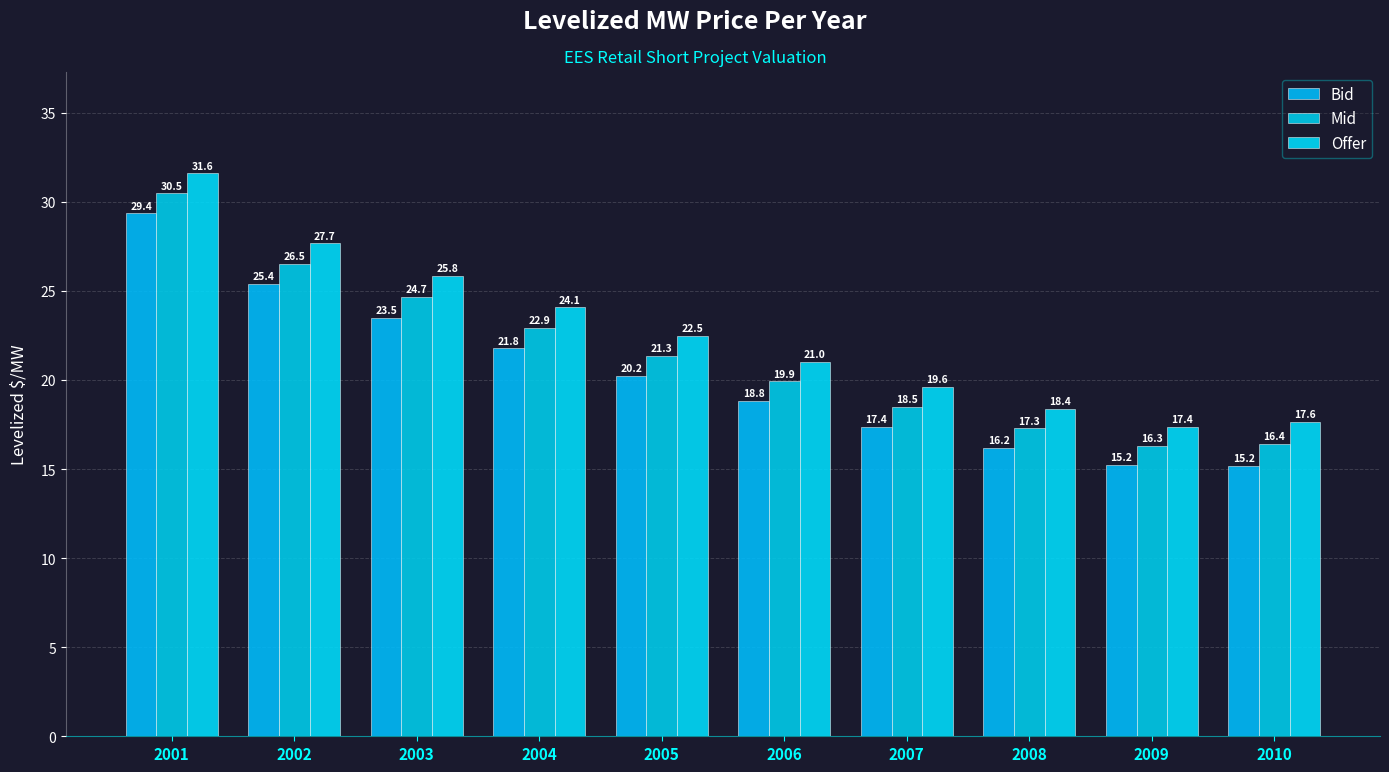

Which series has the widest spread of values?

Offer